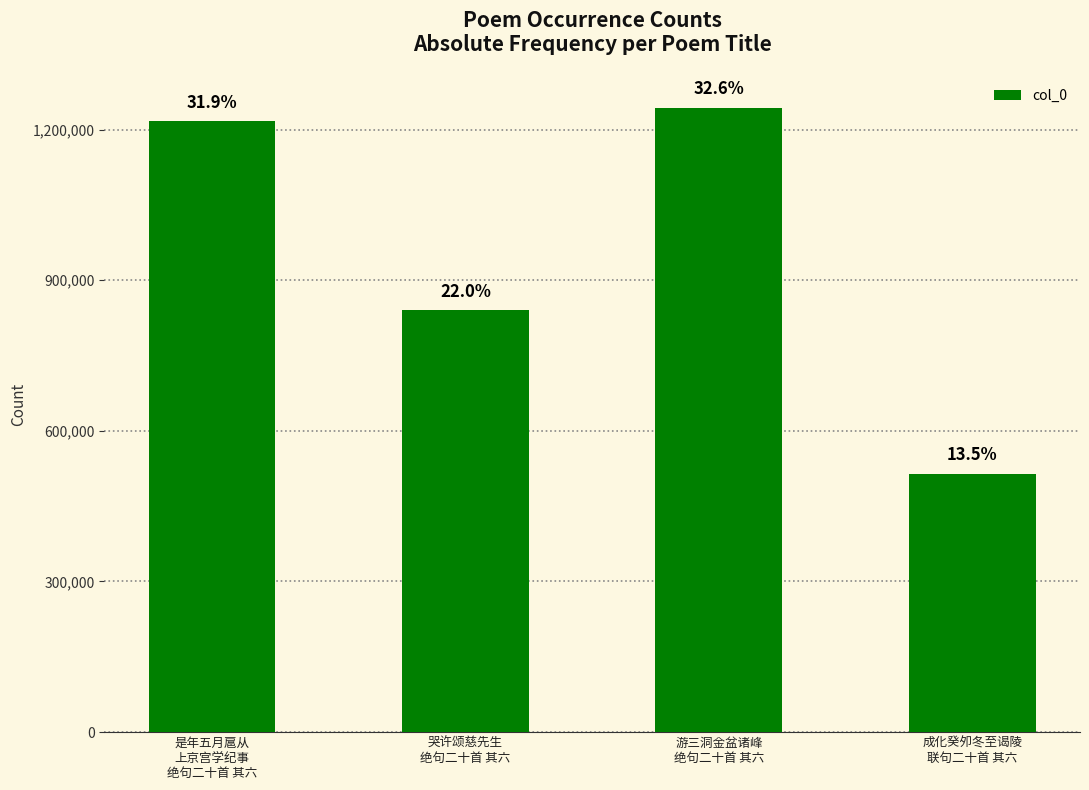

How many bars are there in total?

4